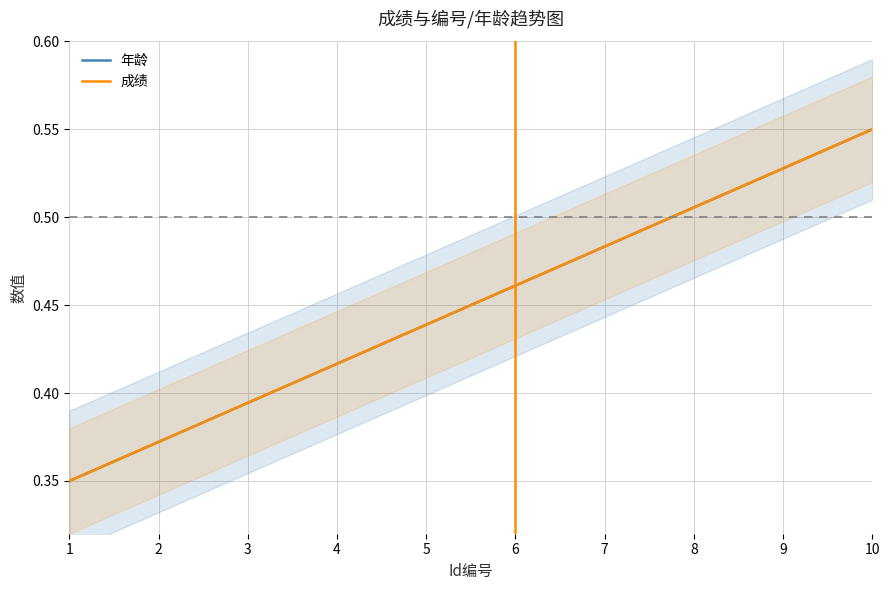

True or false: 成绩 and 年龄 intersect in this chart.

False